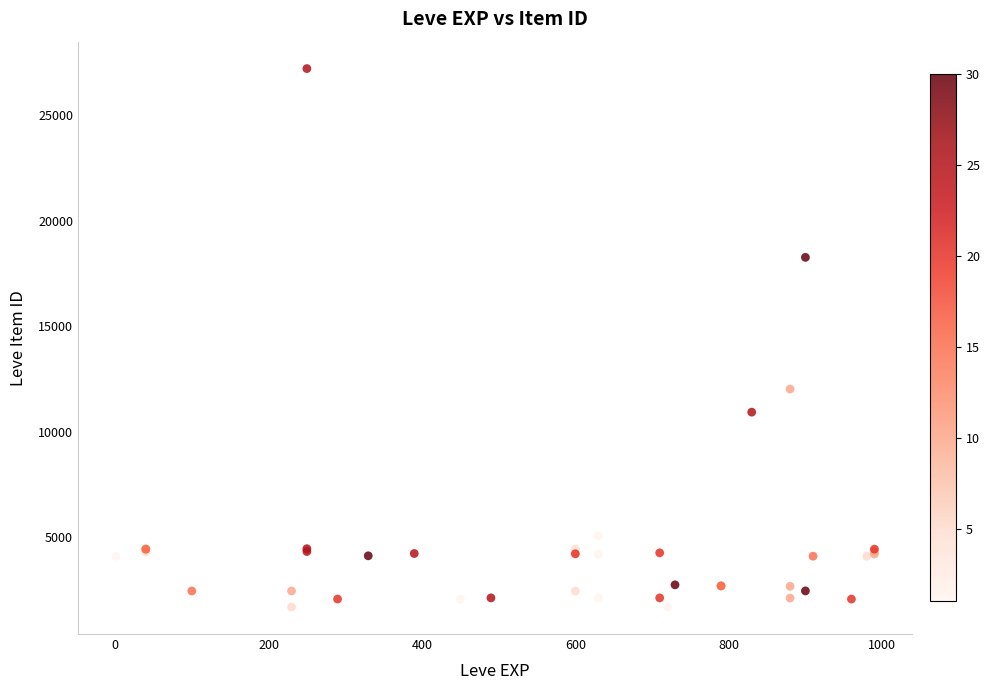

What Y value in the scatter plot is closest to 14448?

12018